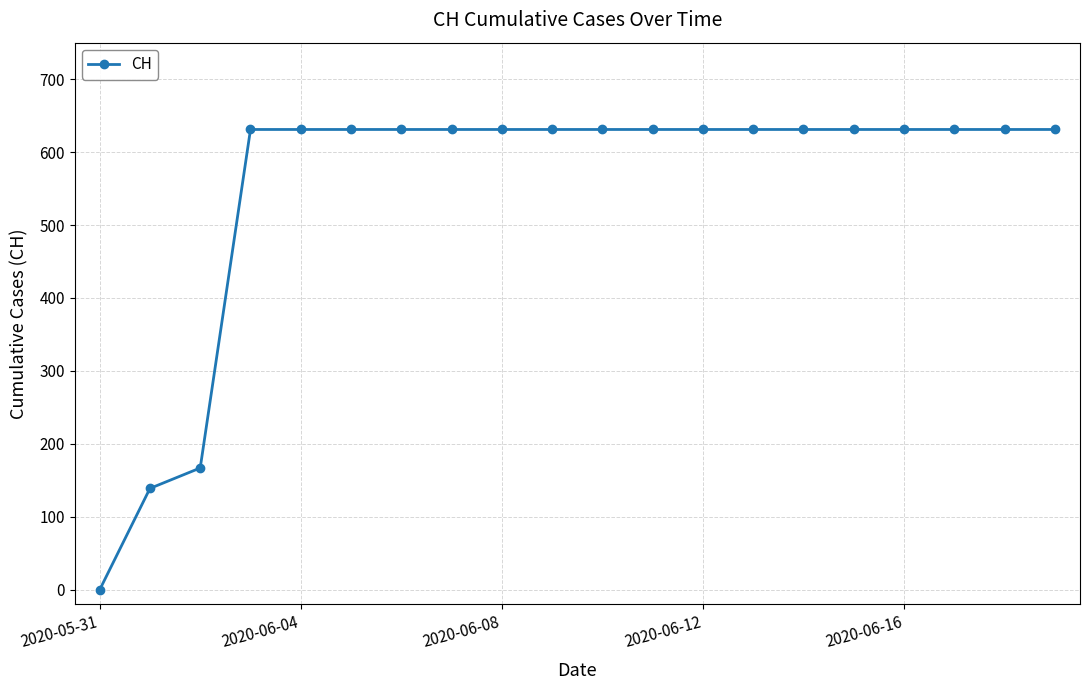

What is the maximum value shown in the chart?

631